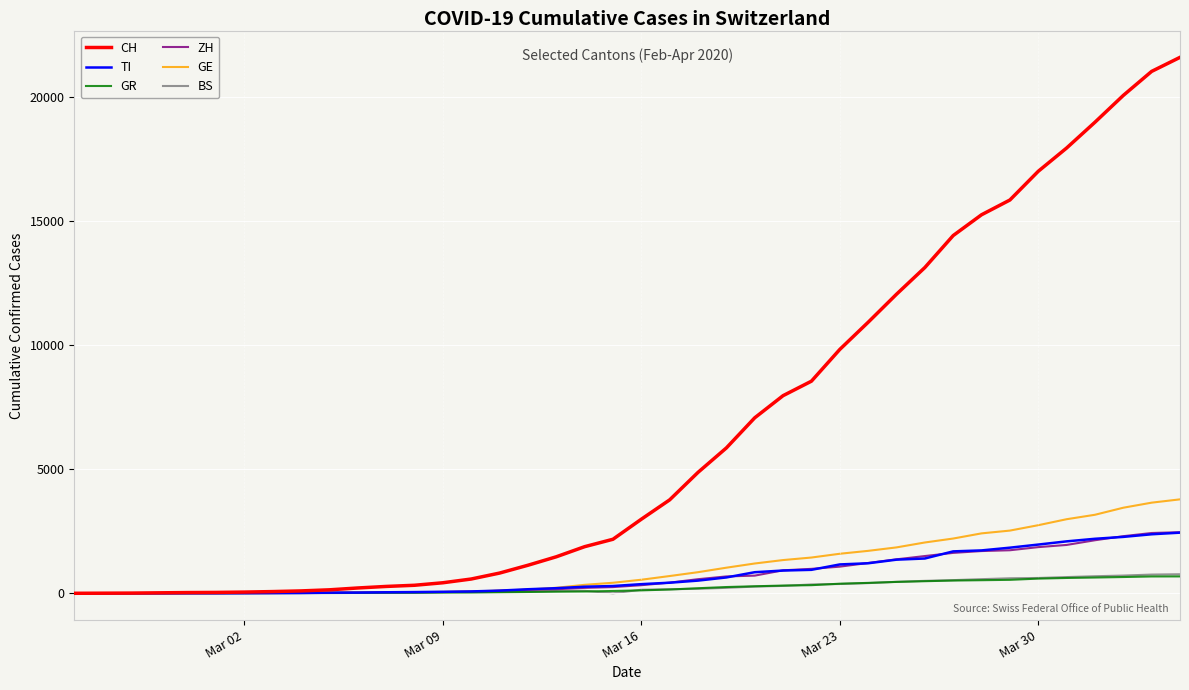

Which series has the largest range (max minus min)?

CH